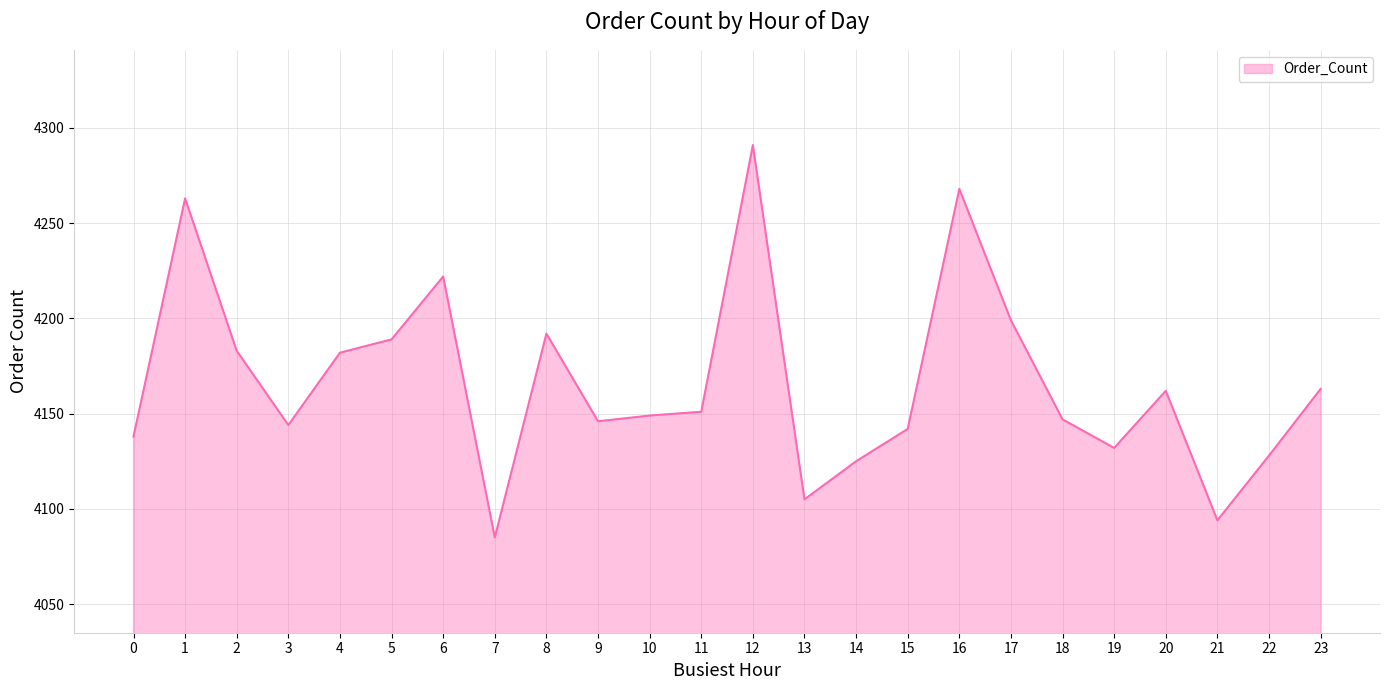

What is the difference between the maximum and minimum values?

206